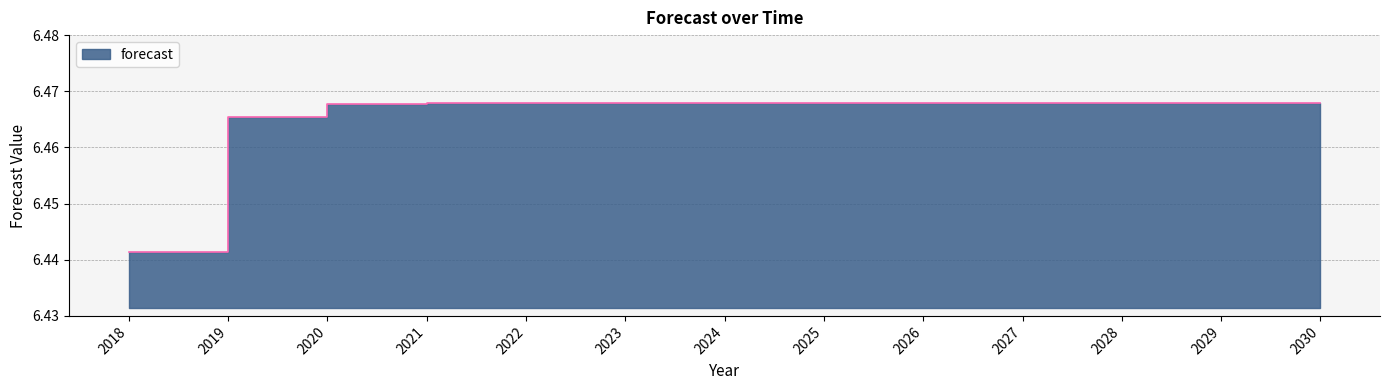

Where is the data nearest to the value 6?

2018